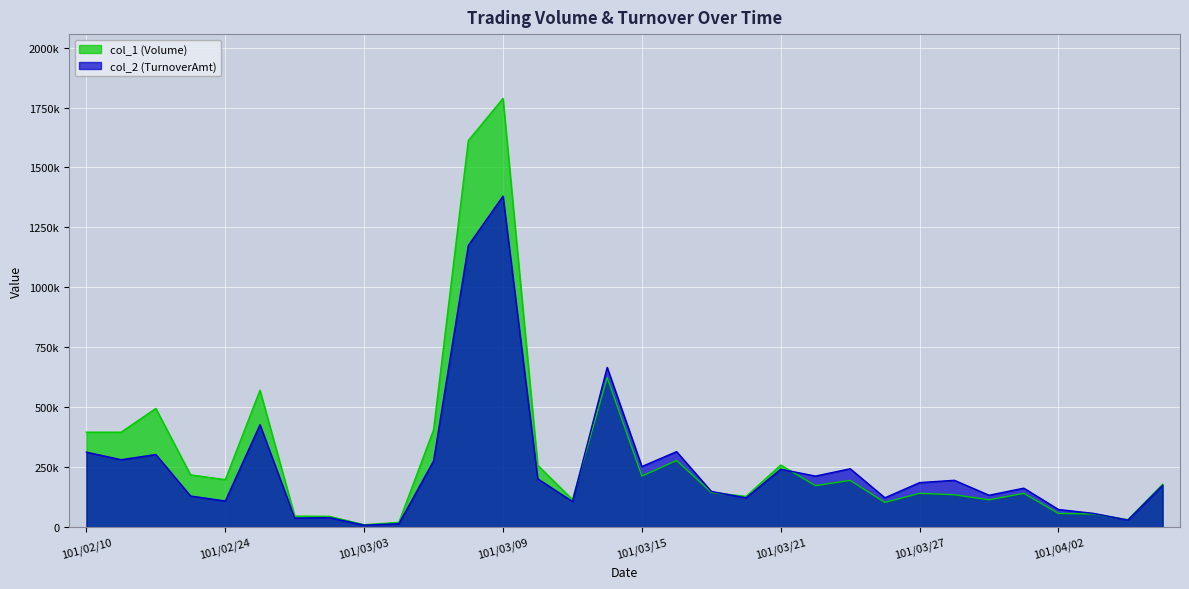

What is the sum of all col_1 (Volume) values?

9545000